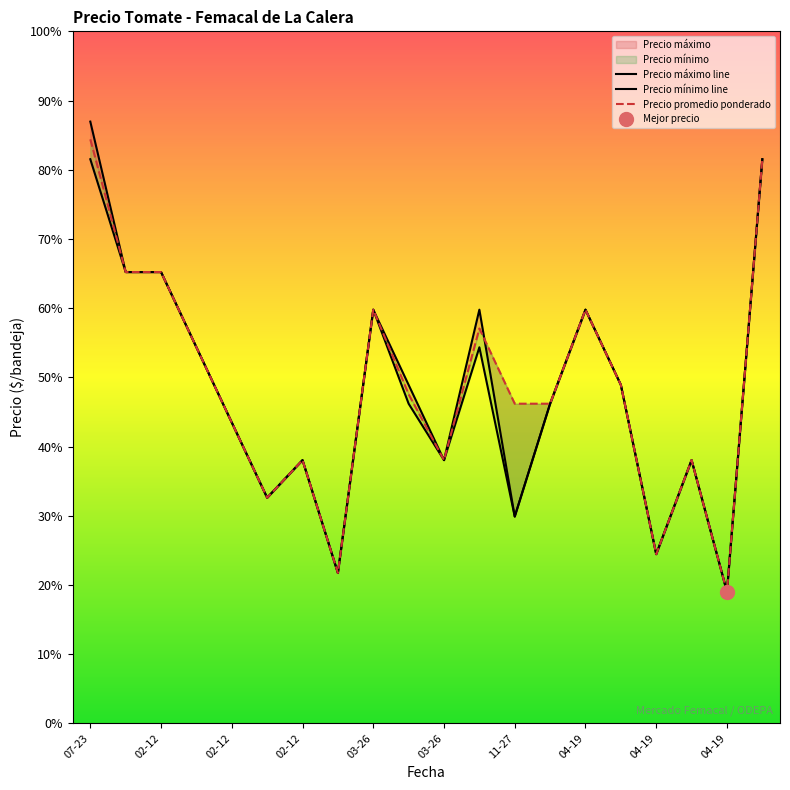

At how many categories does at least one series exceed 14431?

2